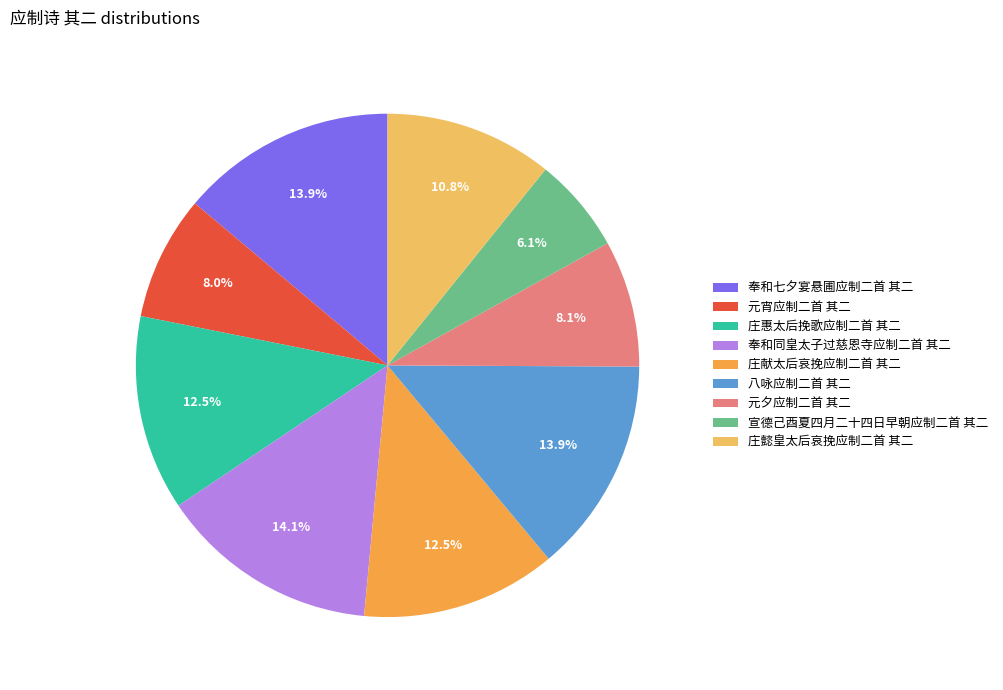

What percentage is NOT represented by 八咏应制二首 其二?

86.1%